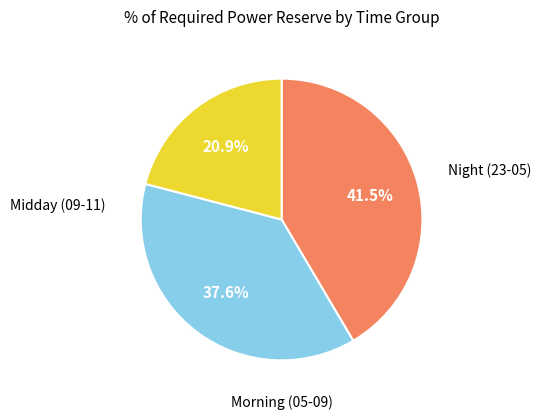

Is there a majority slice in this chart?

No